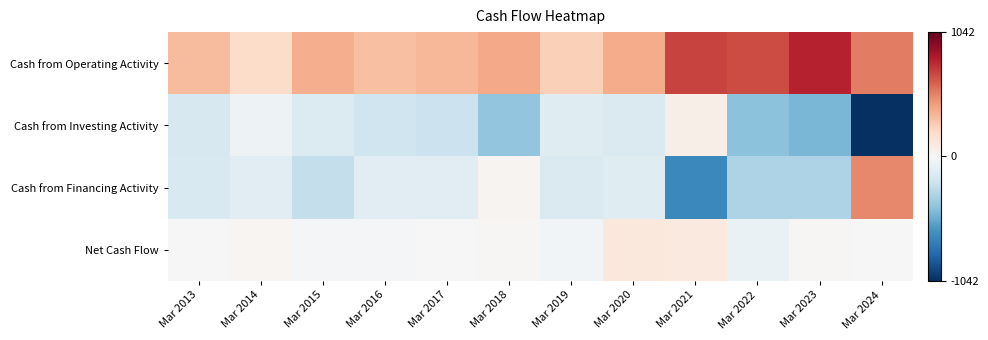

Which series has the largest range (max minus min)?

Cash from Financing Activity